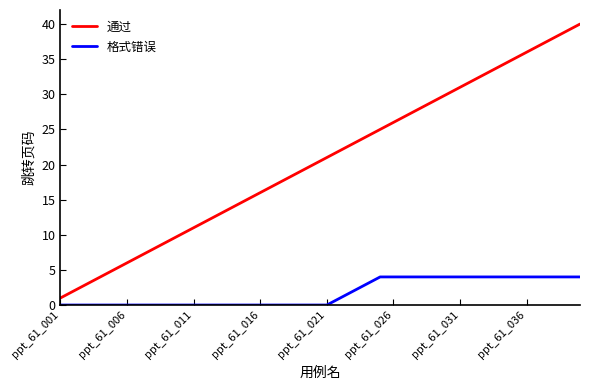

List the series in order of their overall mean, lowest first.

格式错误, 通过